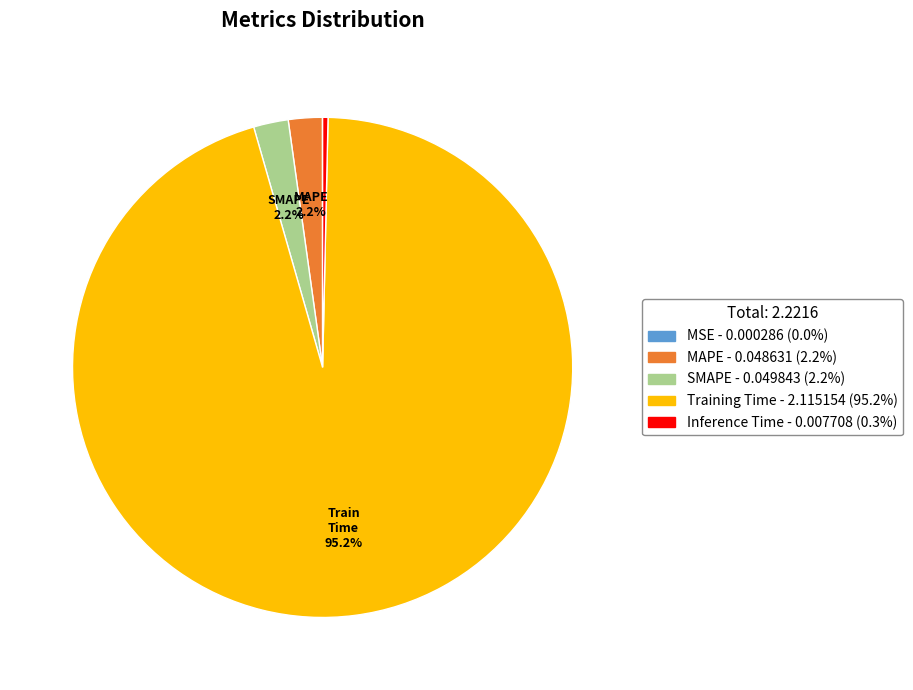

Is there a majority slice in this chart?

Yes